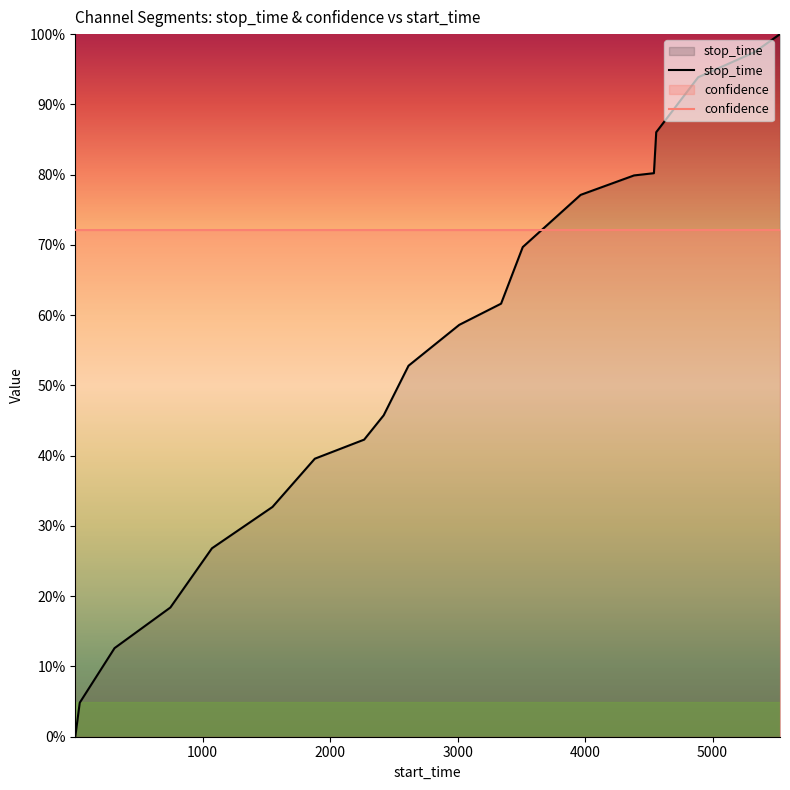

List the series in order of their overall mean, highest first.

confidence, stop_time